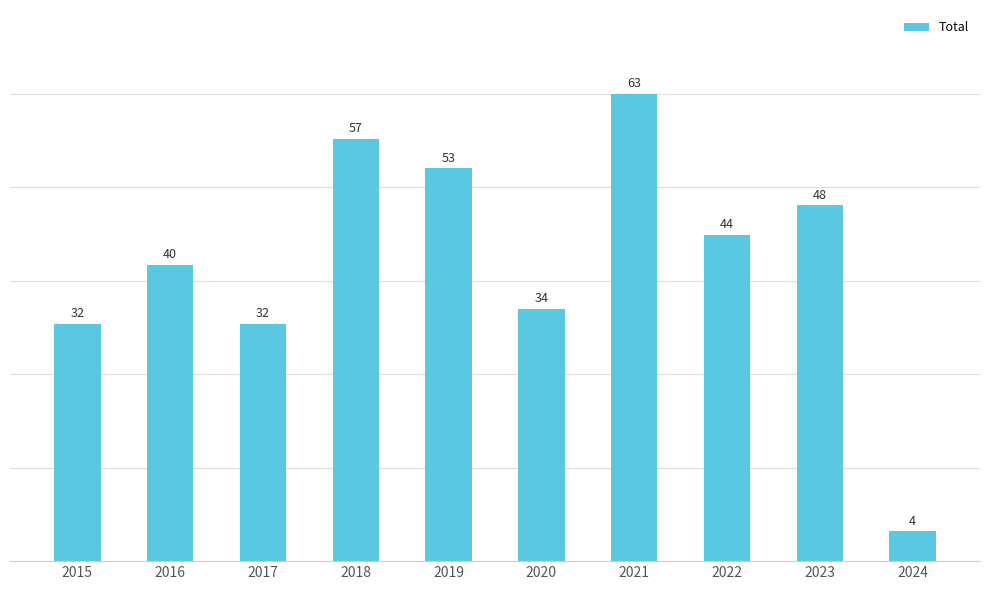

What is the maximum value shown in the chart?

63